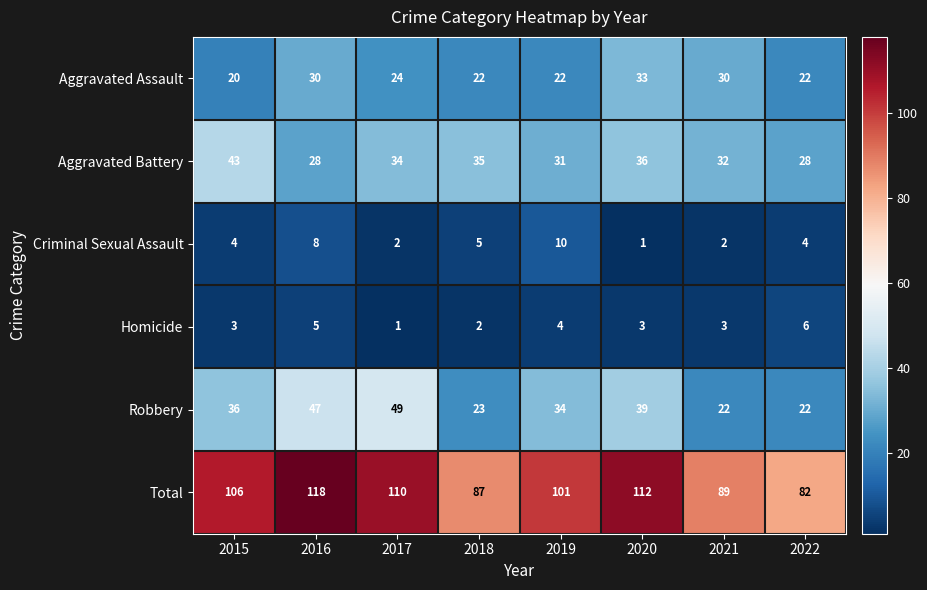

List the series in order of their peak value, lowest first.

Homicide, Criminal Sexual Assault, Aggravated Assault, Aggravated Battery, Robbery, Total